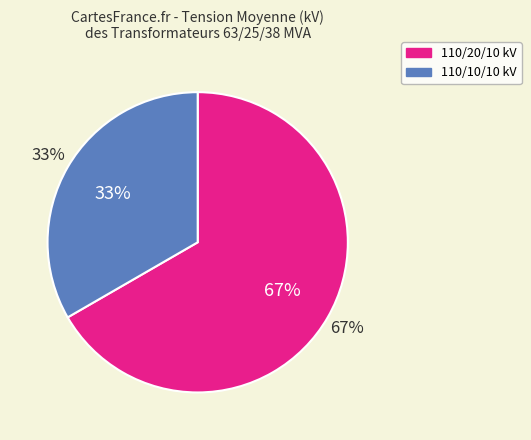

Which category has the biggest portion of the pie?

63/25/38 MVA 110/20/10 kV